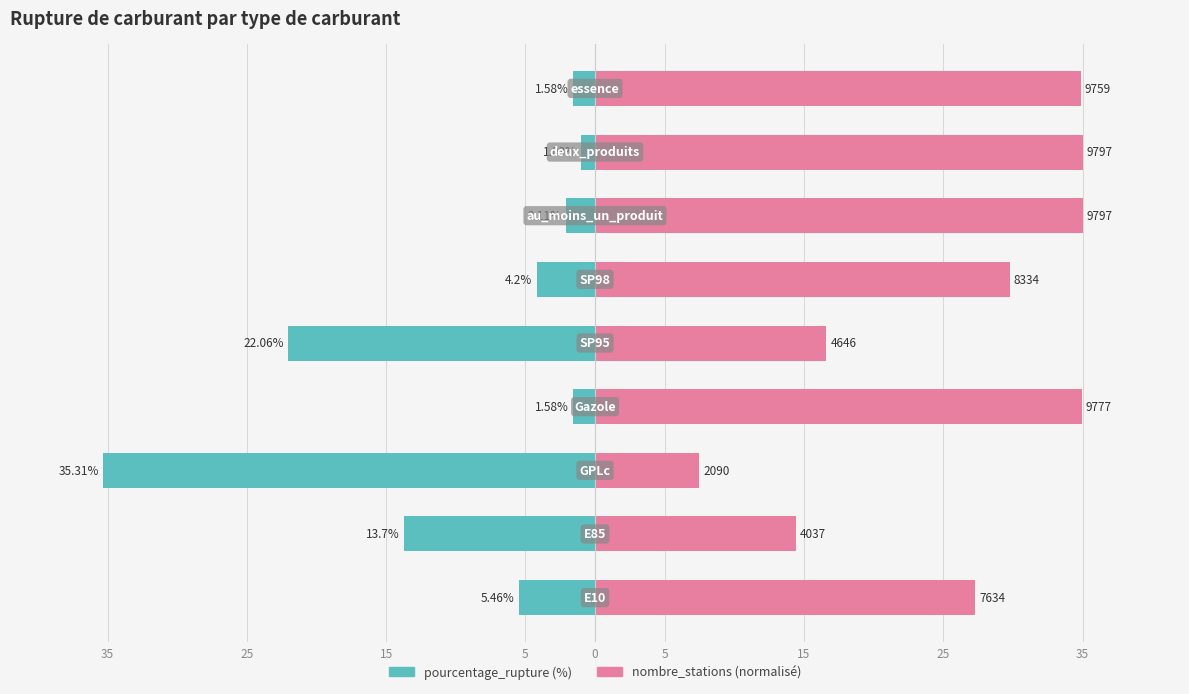

Is it true that pourcentage_rupture (%) equals -22.1 at 0?

True